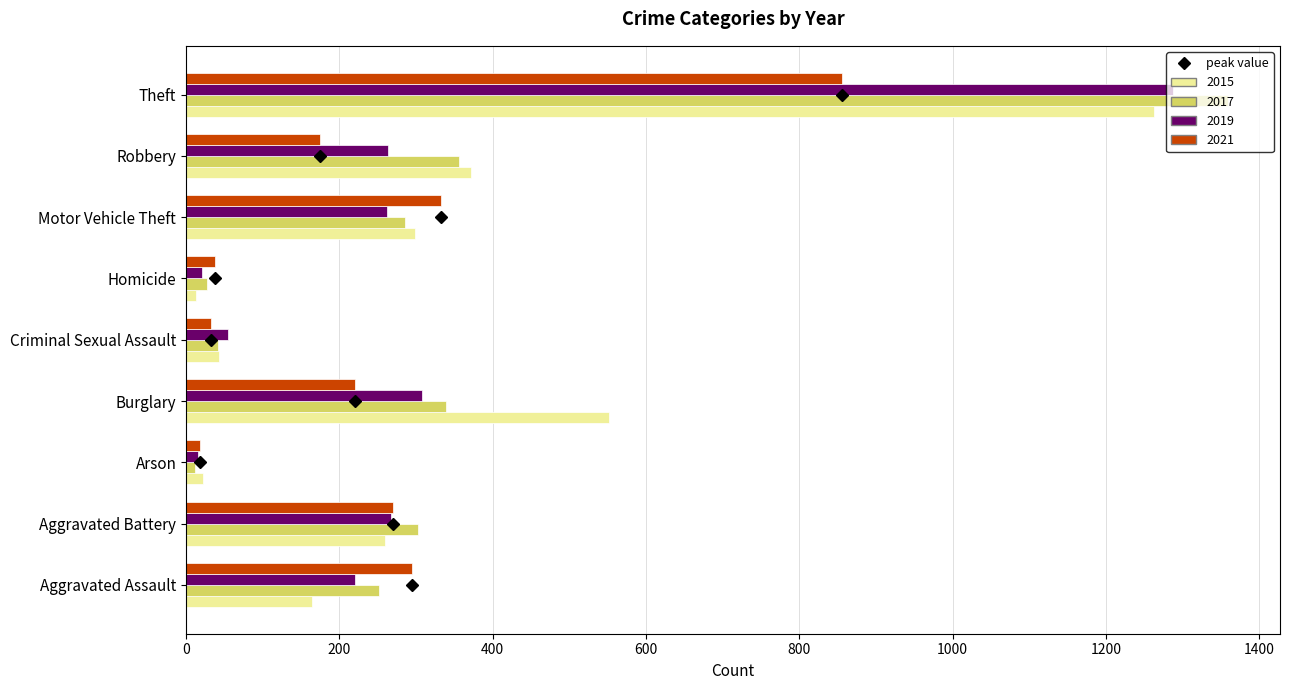

What is the smallest value displayed?

12